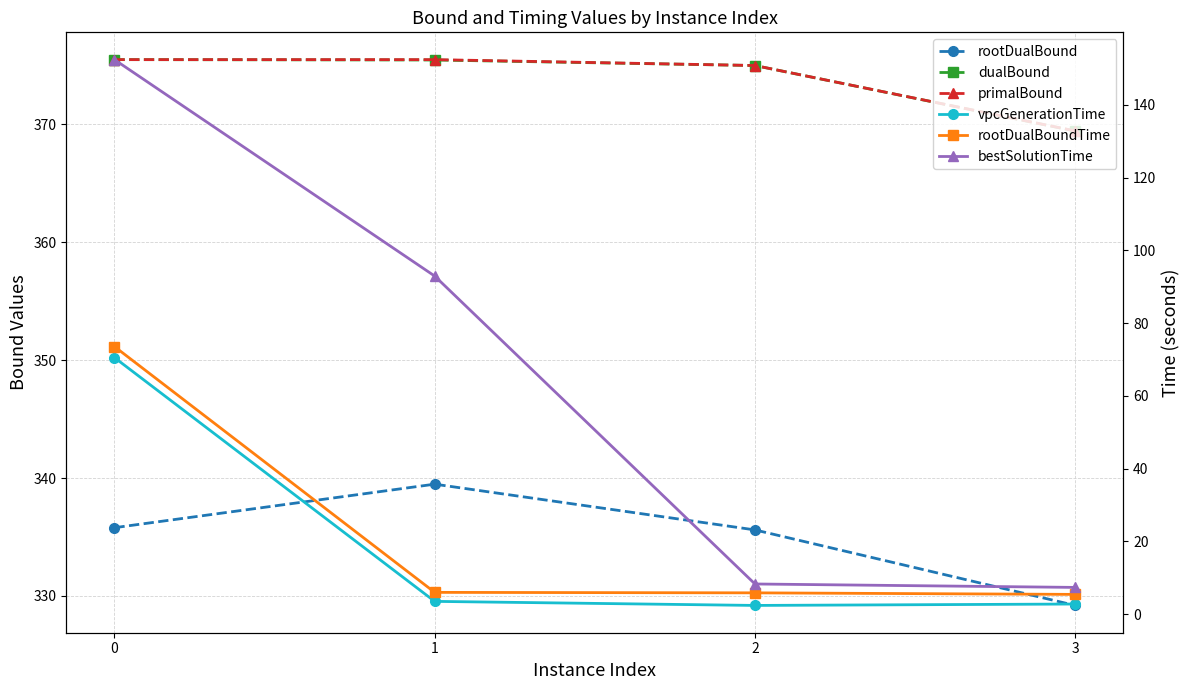

Reading left to right, what are all the values shown in this chart?

rootDualBound: 335.8	339.5	335.6	329.2
dualBound: 375.5	375.5	375.0	369.4
primalBound: 375.5	375.5	375.0	369.4
vpcGenerationTime: 70.5	3.5	2.4	2.8
rootDualBoundTime: 73.6	6.0	5.9	5.4
bestSolutionTime: 152.5	93.0	8.3	7.3